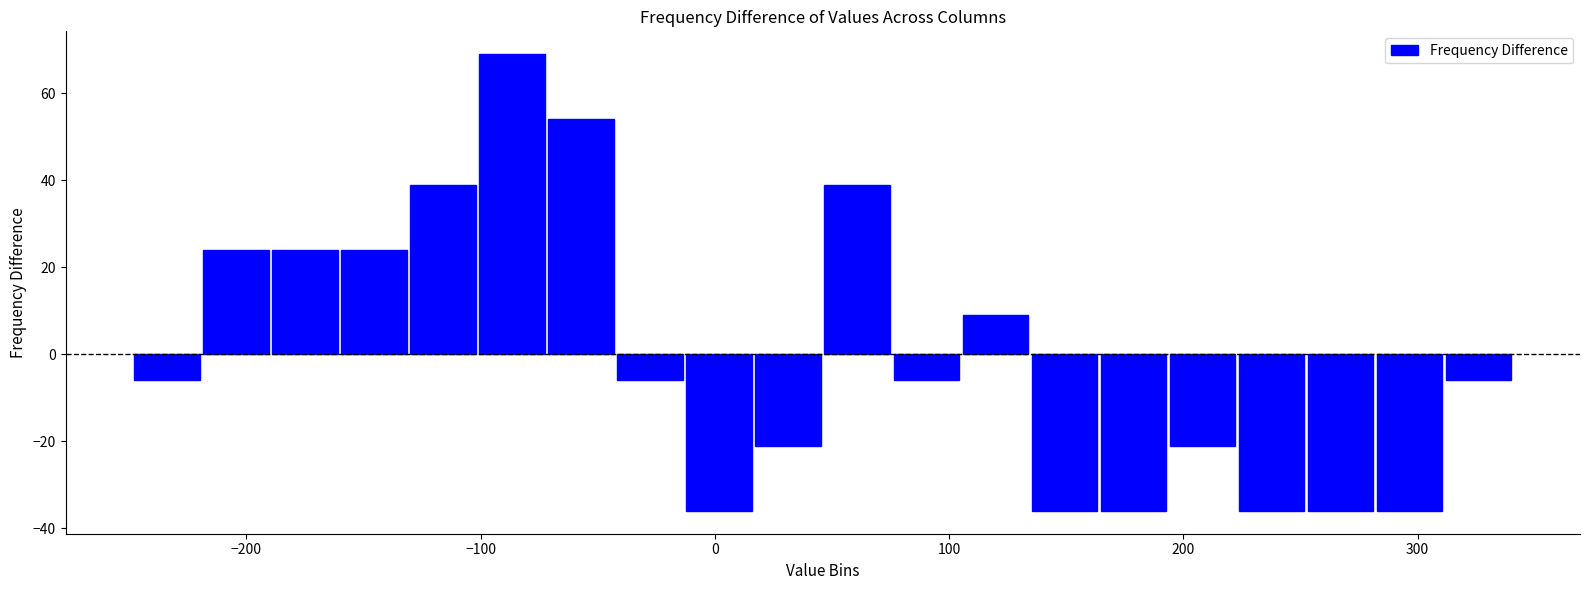

Read against the x-axis, roughly where is the centre of the tallest bar?

-90